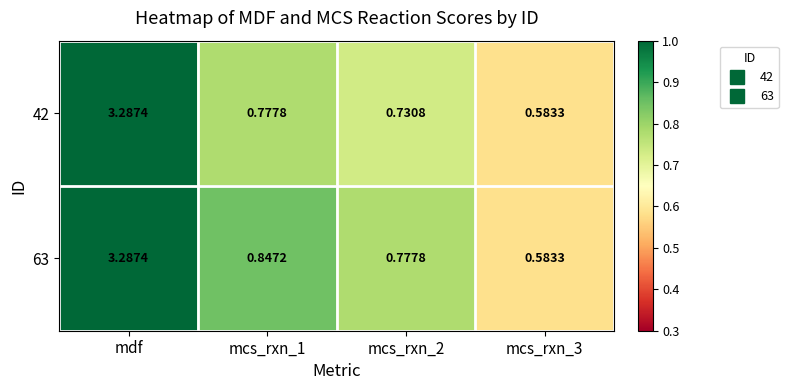

At which category does the chart reach its peak across all series?

mdf